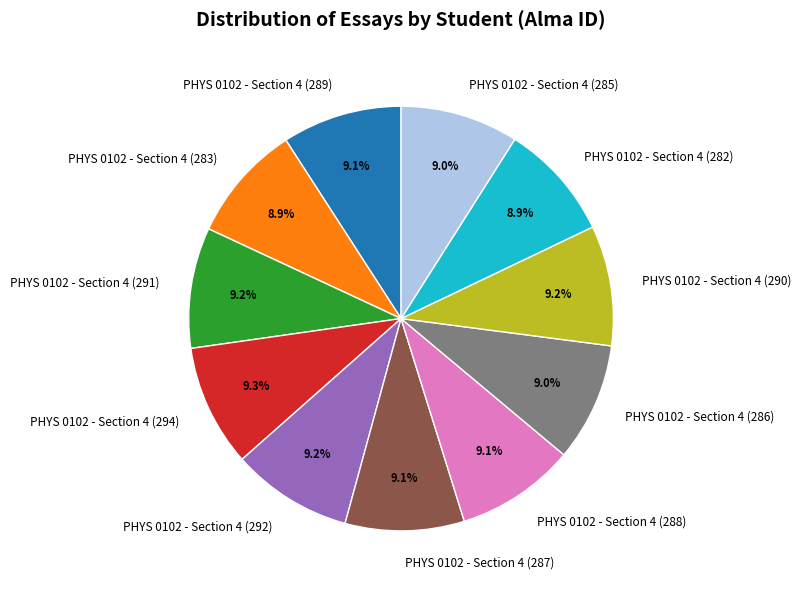

What is the ratio of the value at PHYS 0102 - Section 4 (282) to the value at PHYS 0102 - Section 4 (287)?

1.0